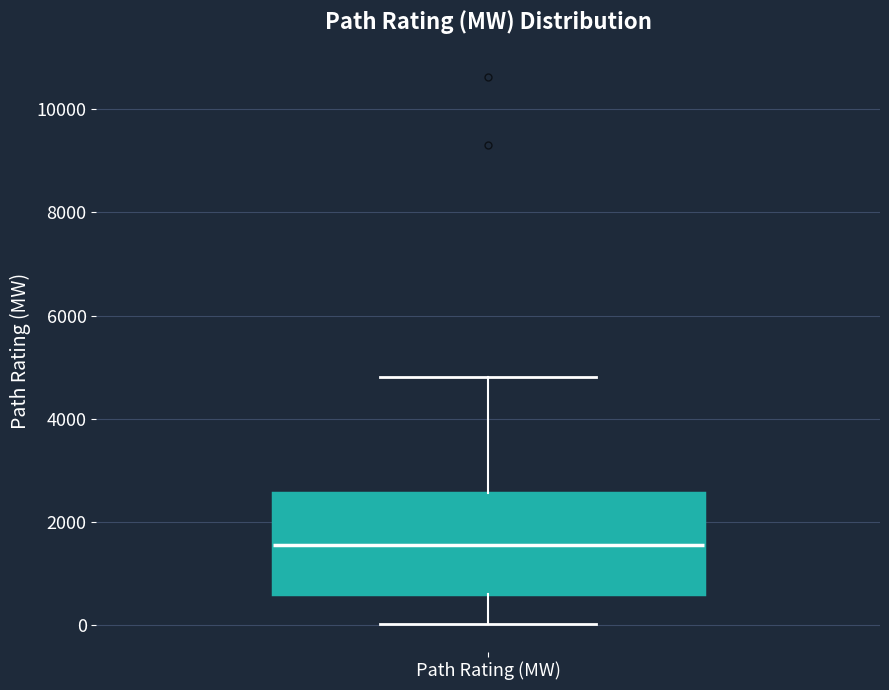

Where does the median line of the box for Path Rating (MW) sit on the y-axis? The values are not printed on the chart, so give them approximately, as read against the axis.

1600